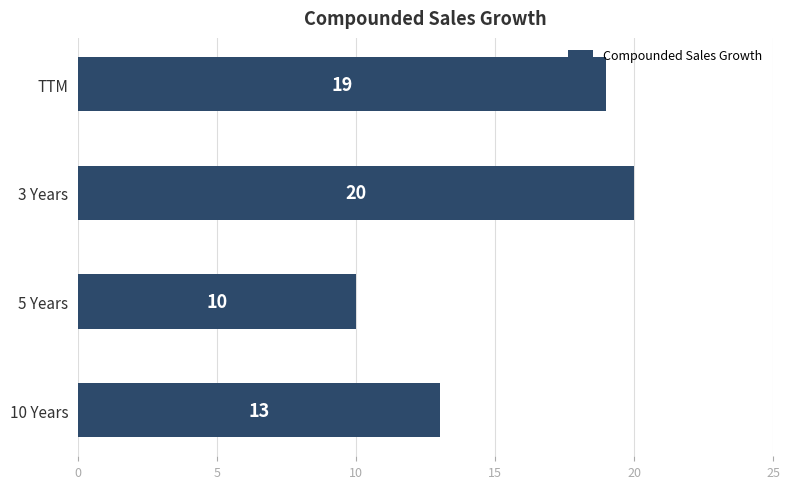

What value does the data have at 3 Years?

20